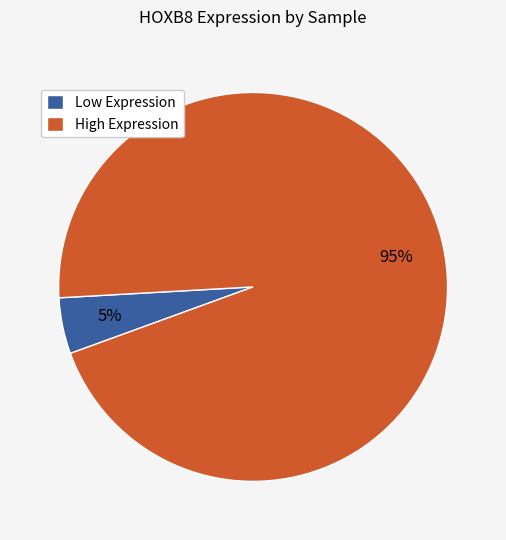

True or false: Low Expression accounts for 5% of the total.

True